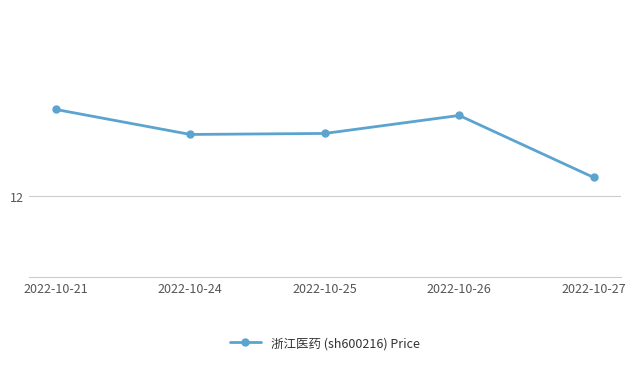

Is it true that the value at 2022-10-25 is 20.2?

False